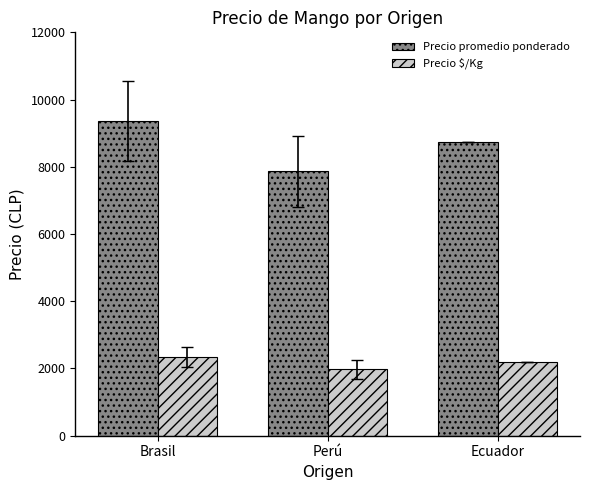

Reading left to right, list all the values displayed in this chart.

Precio promedio ponderado: Brasil=9365	Perú=7871	Ecuador=8750
Precio $/Kg: Brasil=2341	Perú=1977	Ecuador=2188